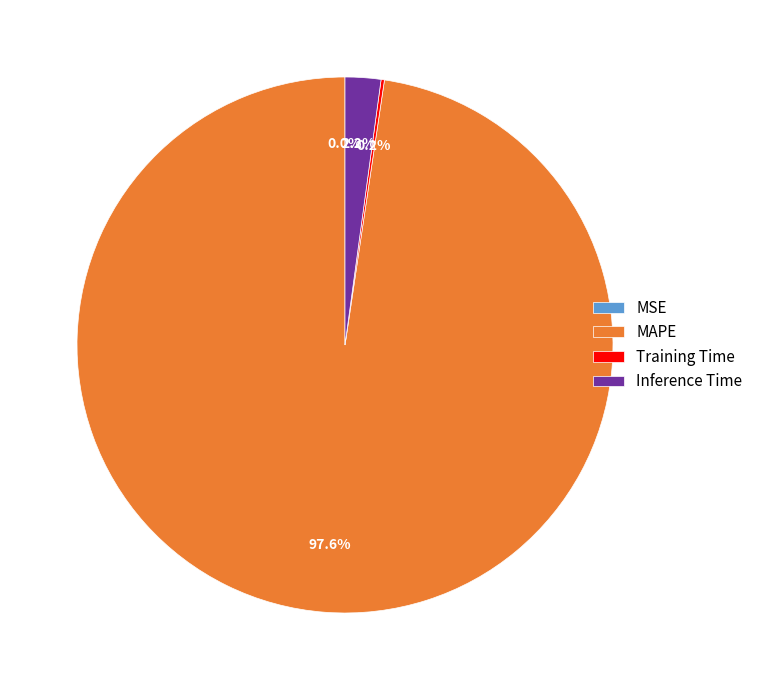

Which slice is the largest?

MAPE